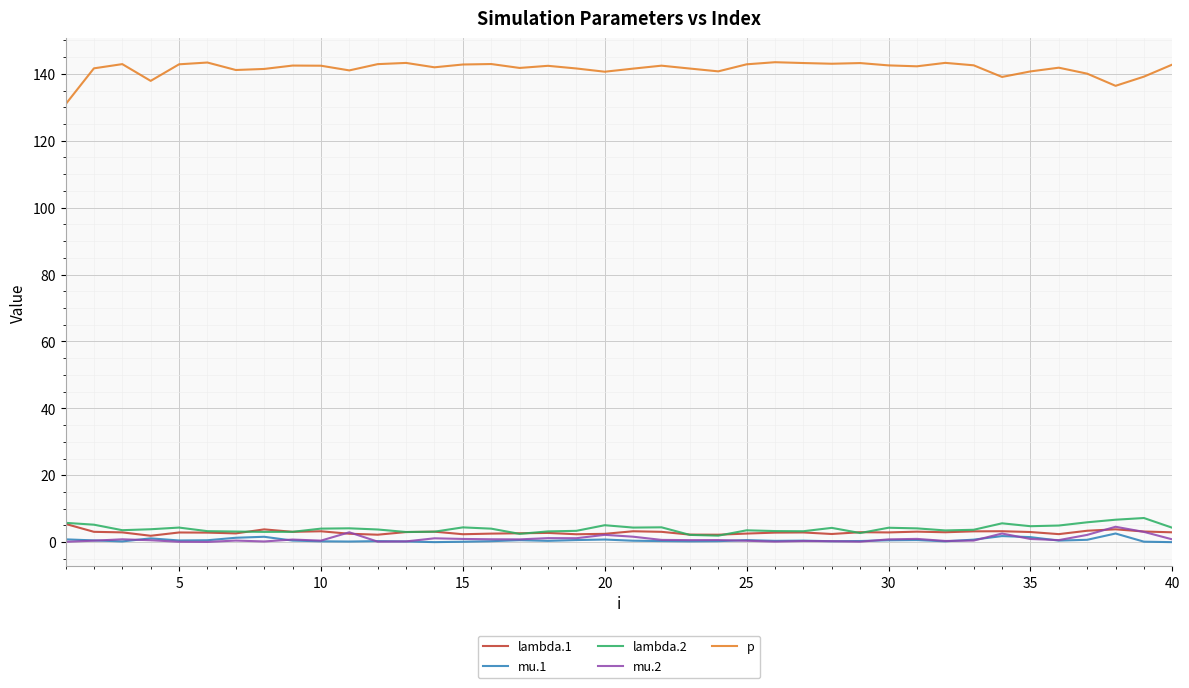

True or false: mu.1 and p intersect in this chart.

False